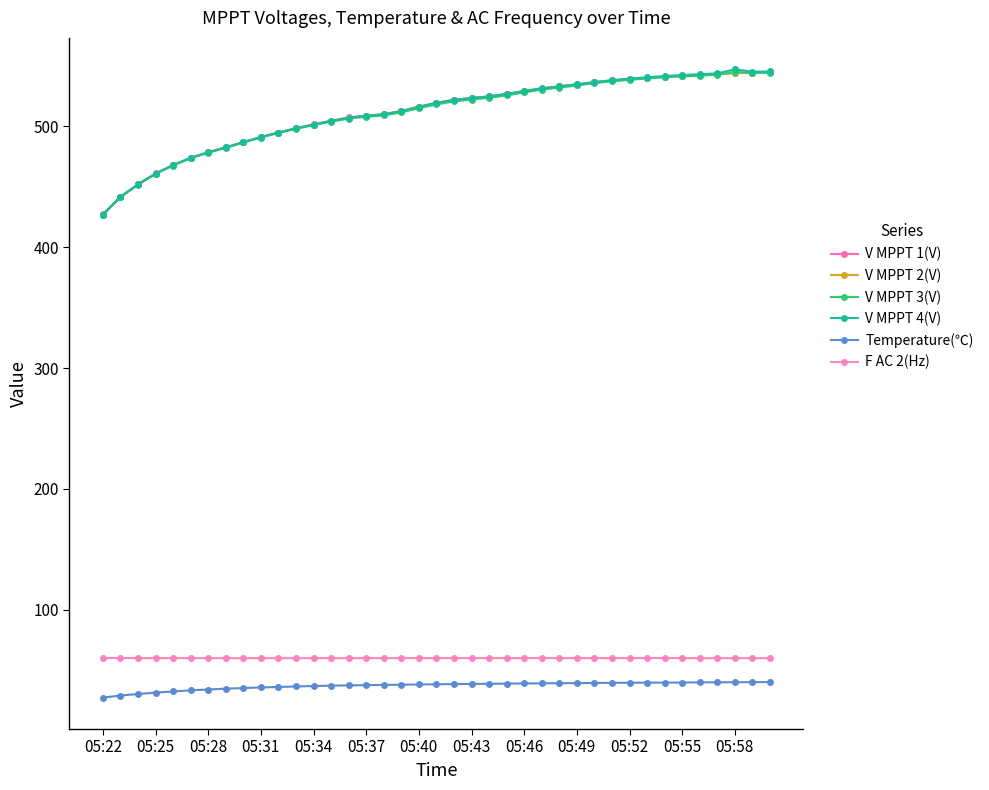

What is the minimum value for V MPPT 3(V)?

426.7